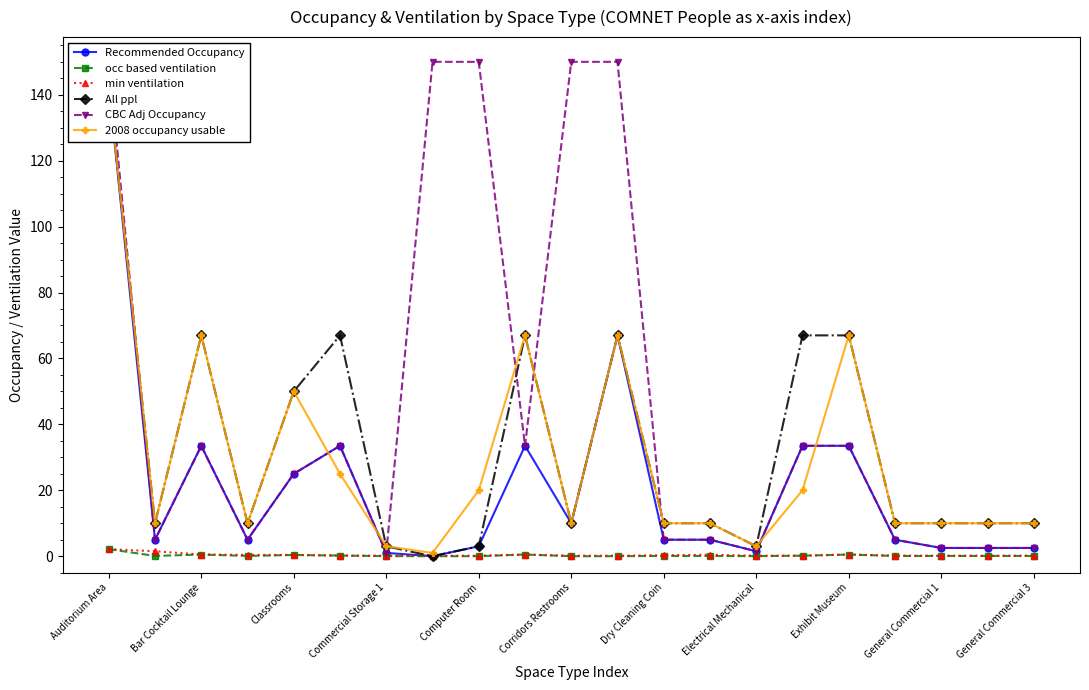

True or false: occ based ventilation has more than 2 interior local peaks.

True